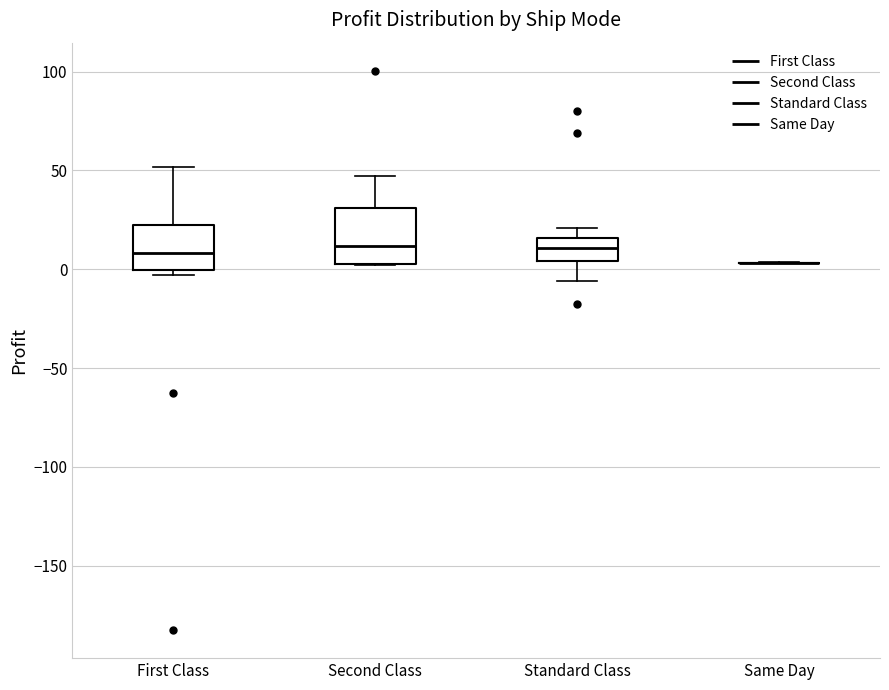

Comparing the boxes themselves (not the whiskers), which one is the tallest?

Second Class